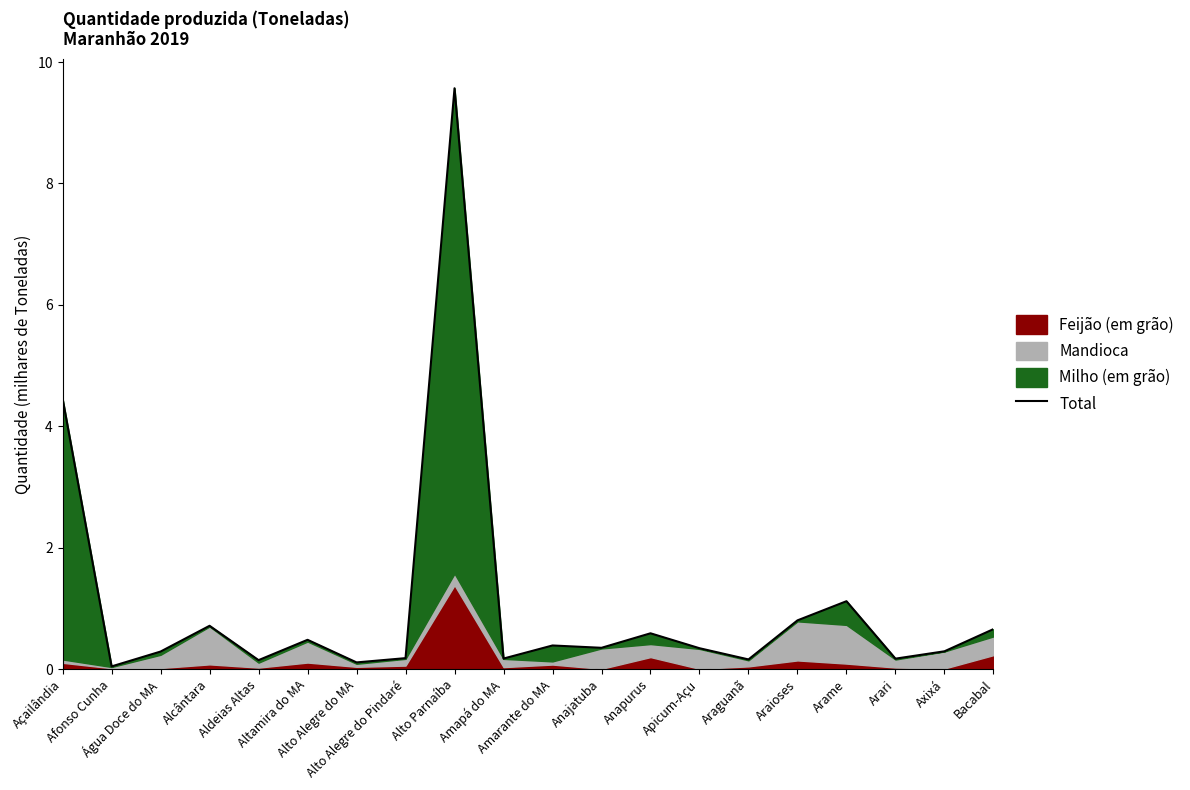

Rank the categories by value from lowest to highest.

Afonso Cunha, Alto Alegre do MA, Aldeias Altas, Araguanã, Arari, Amapá do MA, Alto Alegre do Pindaré, Água Doce do MA, Axixá, Apicum-Açu, Anajatuba, Amarante do MA, Altamira do MA, Anapurus, Bacabal, Alcântara, Araioses, Arame, Açailândia, Alto Parnaíba